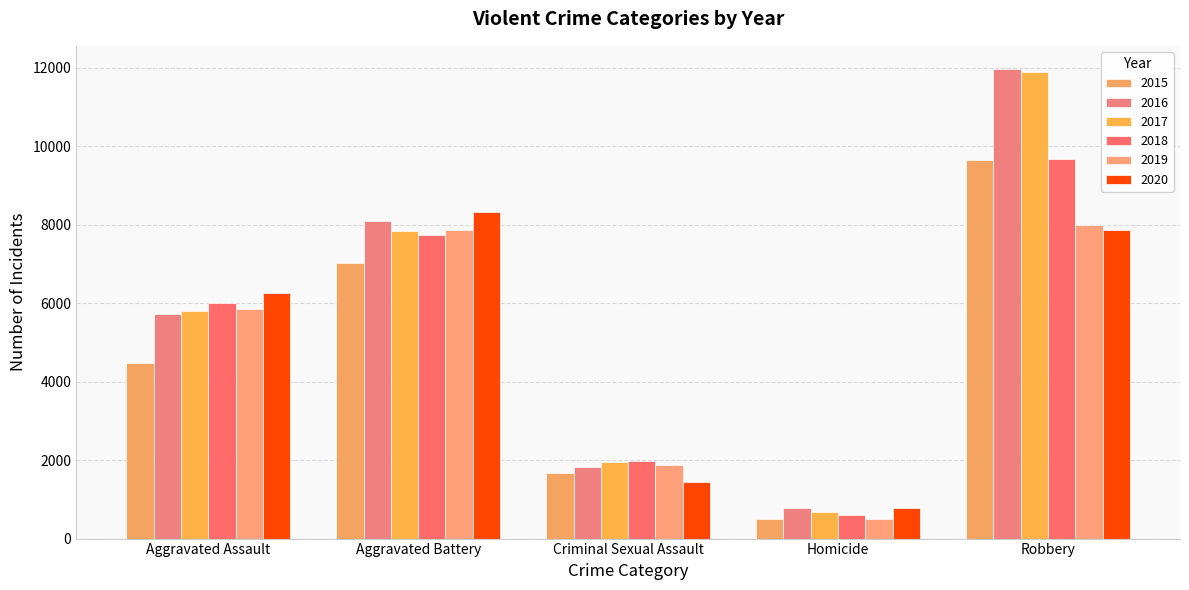

Reading right to left, what are all the values shown in this chart?

2015: Robbery=9638	Homicide=496	Criminal Sexual Assault=1670	Aggravated Battery=7018	Aggravated Assault=4480
2016: Robbery=11960	Homicide=786	Criminal Sexual Assault=1817	Aggravated Battery=8085	Aggravated Assault=5712
2017: Robbery=11880	Homicide=672	Criminal Sexual Assault=1945	Aggravated Battery=7845	Aggravated Assault=5793
2018: Robbery=9679	Homicide=589	Criminal Sexual Assault=1977	Aggravated Battery=7734	Aggravated Assault=6001
2019: Robbery=7994	Homicide=498	Criminal Sexual Assault=1879	Aggravated Battery=7857	Aggravated Assault=5840
2020: Robbery=7855	Homicide=787	Criminal Sexual Assault=1453	Aggravated Battery=8320	Aggravated Assault=6263